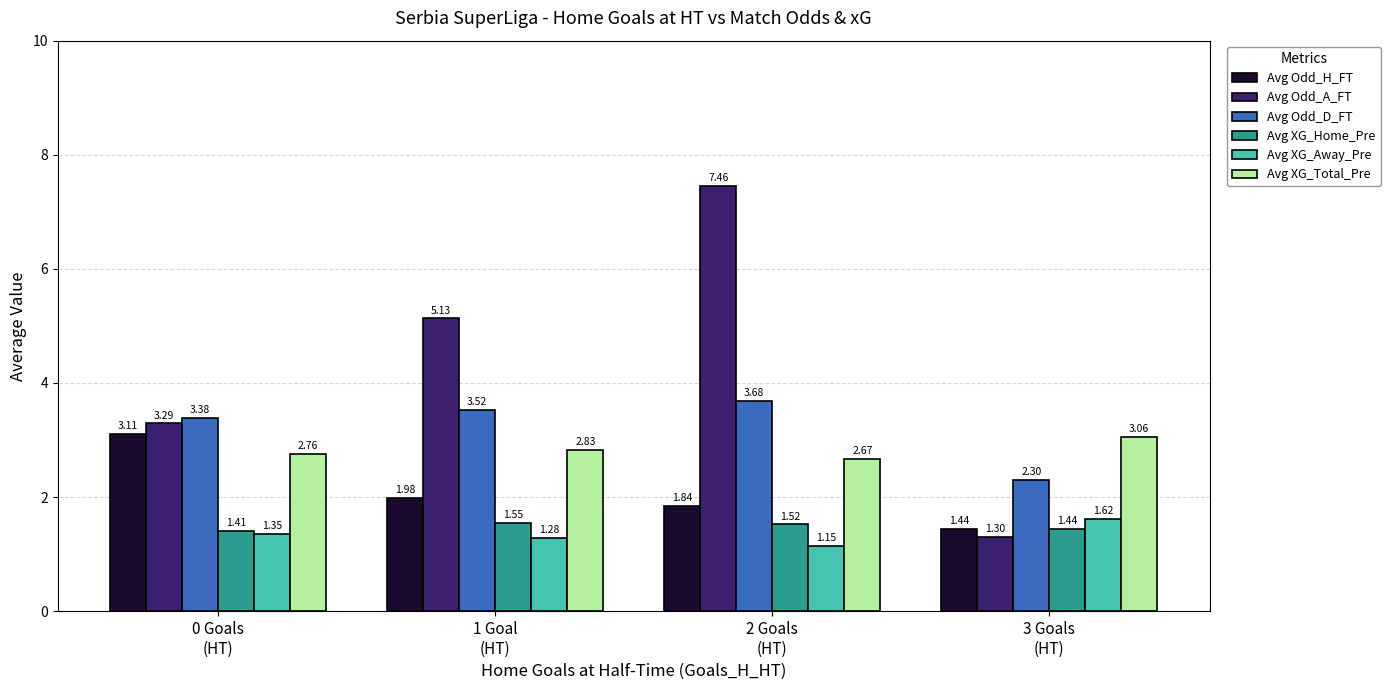

The value of Avg XG_Home_Pre at 3 Goals
(HT) is 0.9. True or false?

False